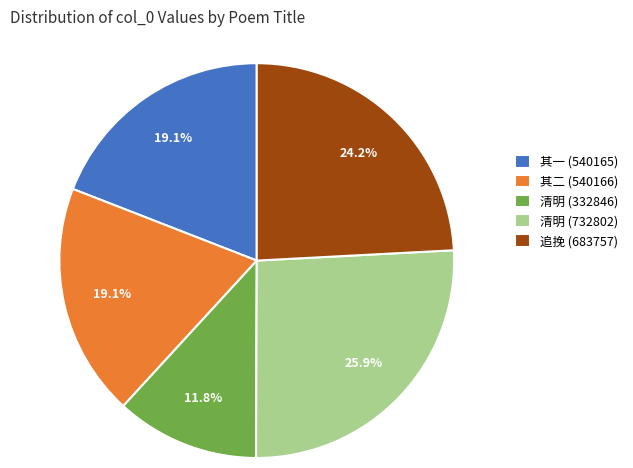

Between 追挽 (683757) and 其一 (540165), which is larger?

追挽 (683757)